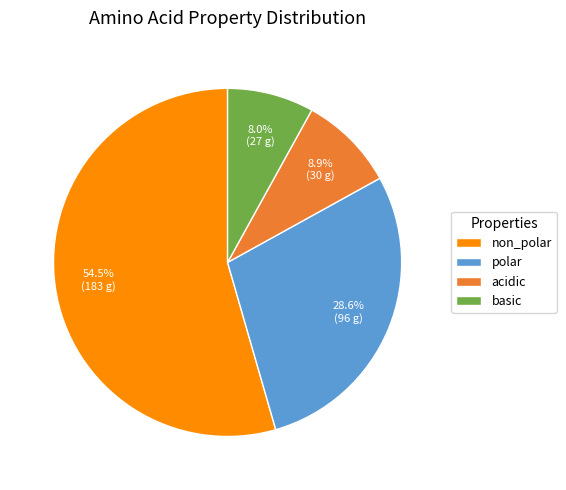

Does basic account for over 50% of the chart?

No